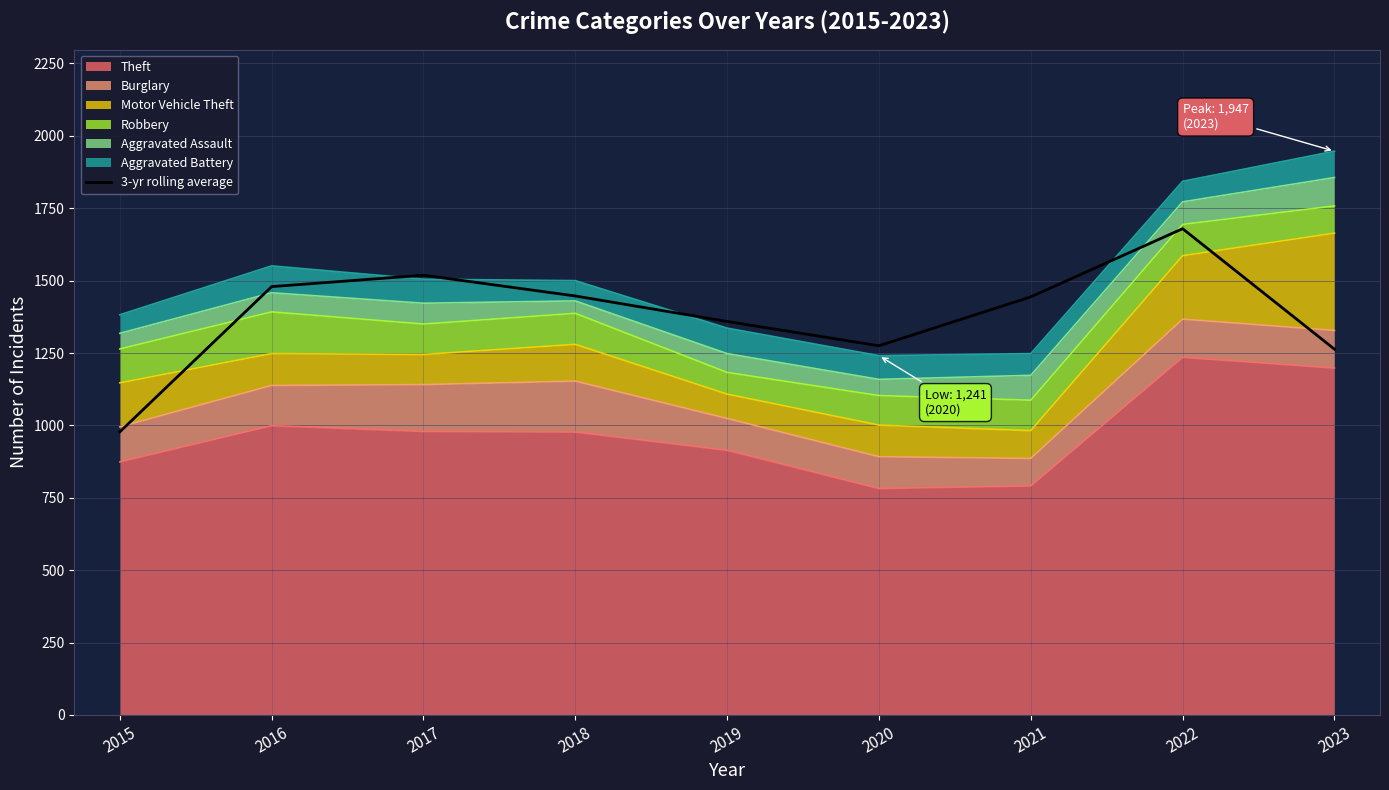

Reading left to right, list all the values displayed in this chart.

2015=977.7	2016=1479.3	2017=1518.7	2018=1447.0	2019=1359.0	2020=1275.0	2021=1444.0	2022=1679.3	2023=1263.3